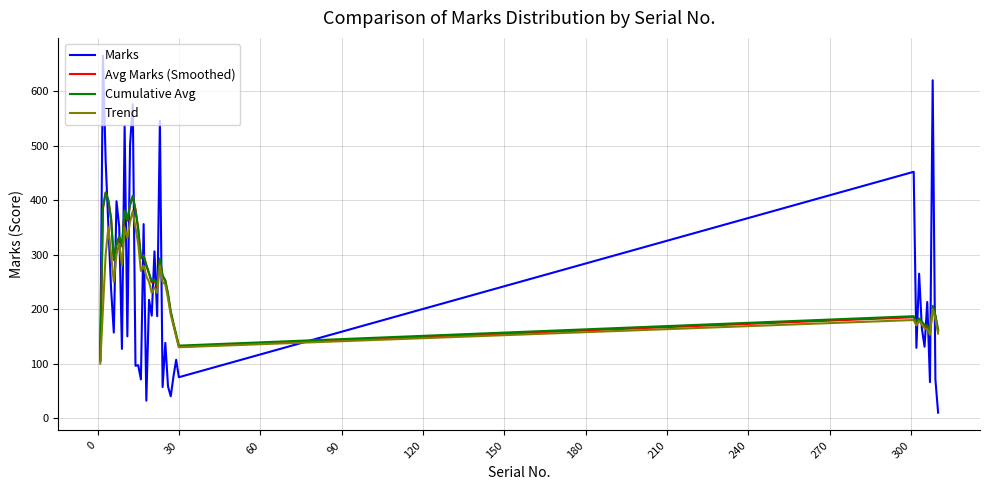

What is the maximum value for Cumulative Avg?

414